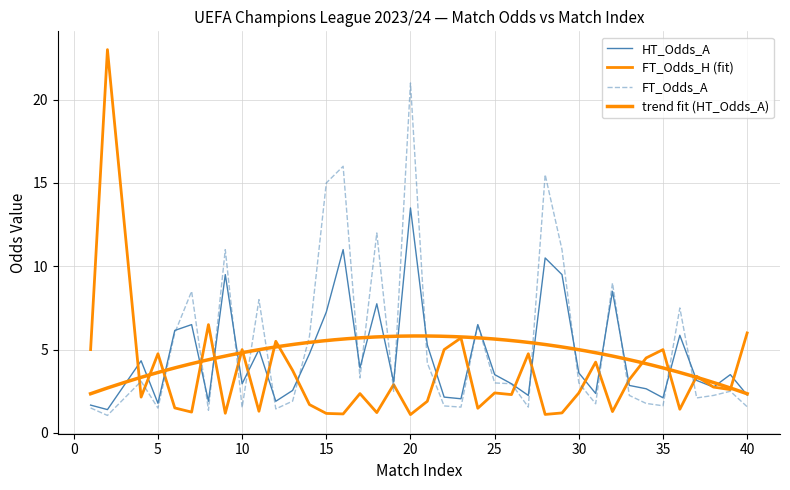

What is the sum of all HT_Odds_A values?

181.1